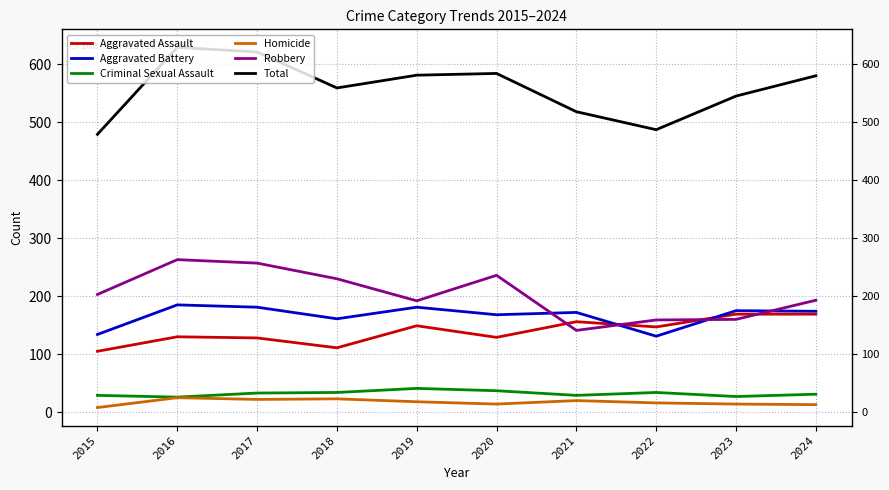

Reading right to left, what are all the values shown in this chart?

Aggravated Assault: 2024=169	2023=169	2022=147	2021=156	2020=129	2019=149	2018=111	2017=128	2016=130	2015=105
Aggravated Battery: 2024=174	2023=175	2022=131	2021=172	2020=168	2019=181	2018=161	2017=181	2016=185	2015=134
Criminal Sexual Assault: 2024=31	2023=27	2022=34	2021=29	2020=37	2019=41	2018=34	2017=33	2016=26	2015=29
Homicide: 2024=13	2023=14	2022=16	2021=20	2020=14	2019=18	2018=23	2017=22	2016=25	2015=8
Robbery: 2024=193	2023=160	2022=159	2021=141	2020=236	2019=192	2018=230	2017=257	2016=263	2015=203
Total: 2024=580	2023=545	2022=487	2021=518	2020=584	2019=581	2018=559	2017=621	2016=629	2015=479